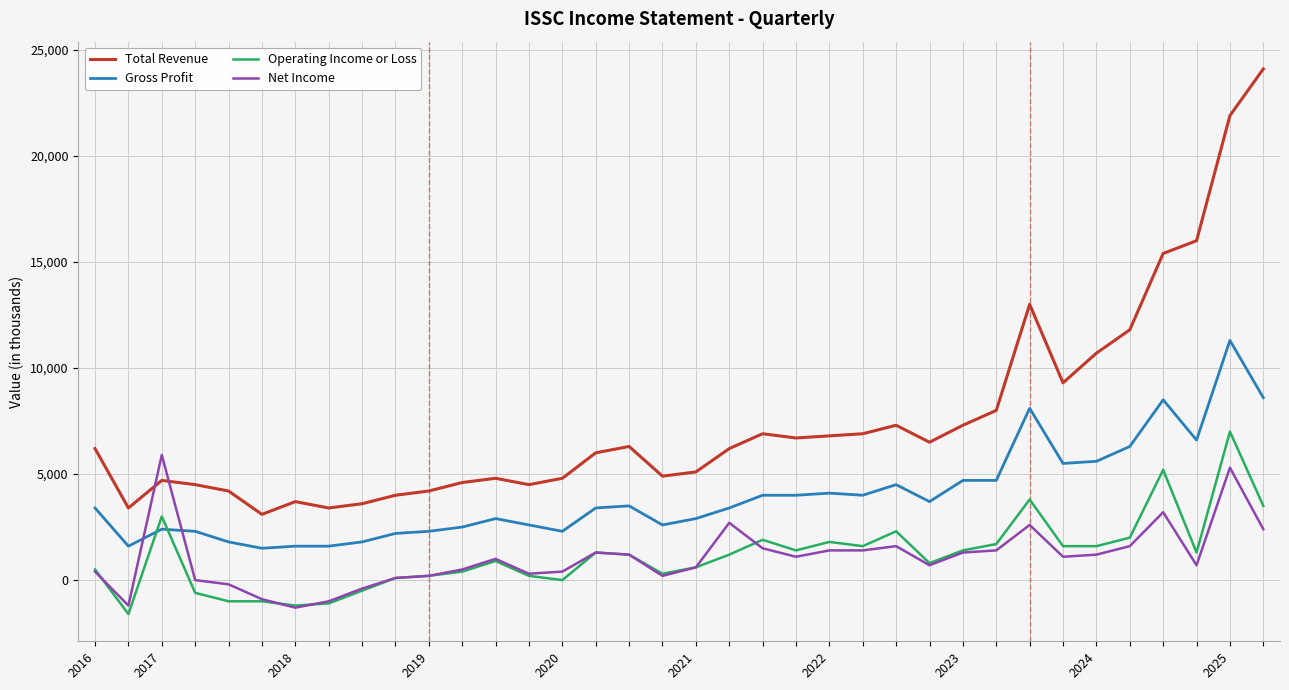

How many distinct data groups are displayed?

4